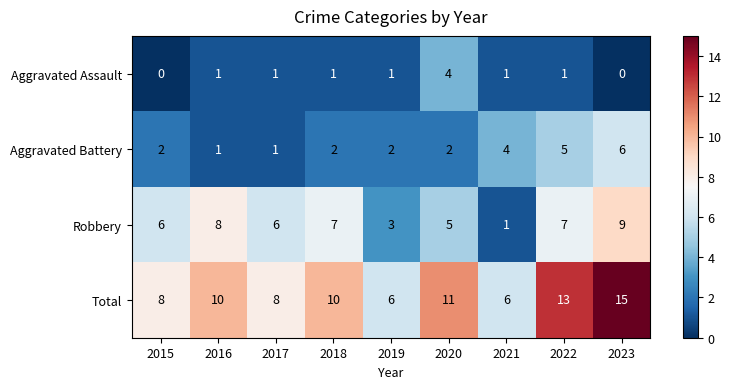

What is the difference between the highest and lowest values at 2022?

12